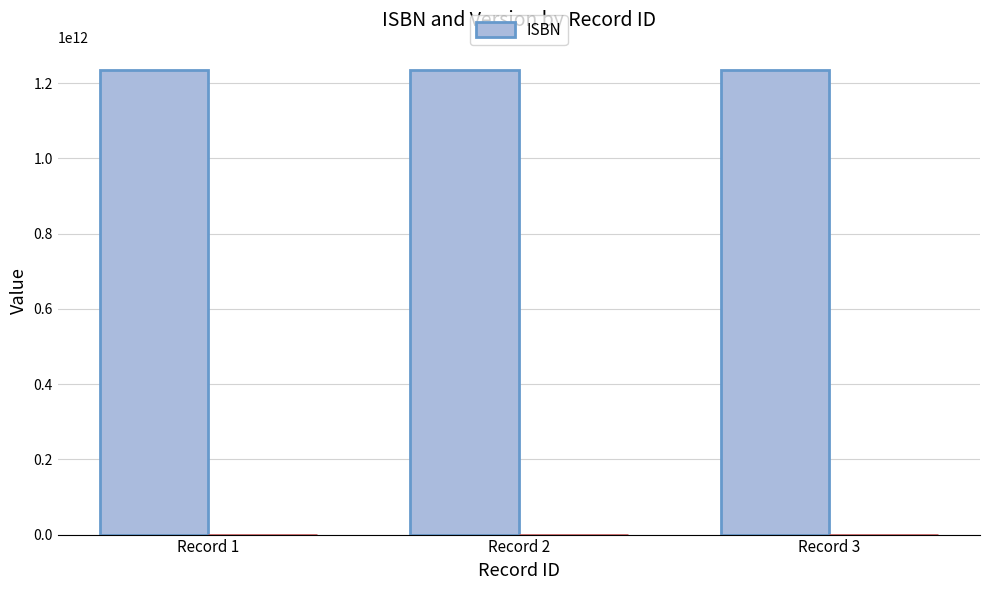

Reading left to right, what are all the values shown in this chart?

ISBN: 1234567891234	1234567891233	1234567891231
__v: 0	0	0